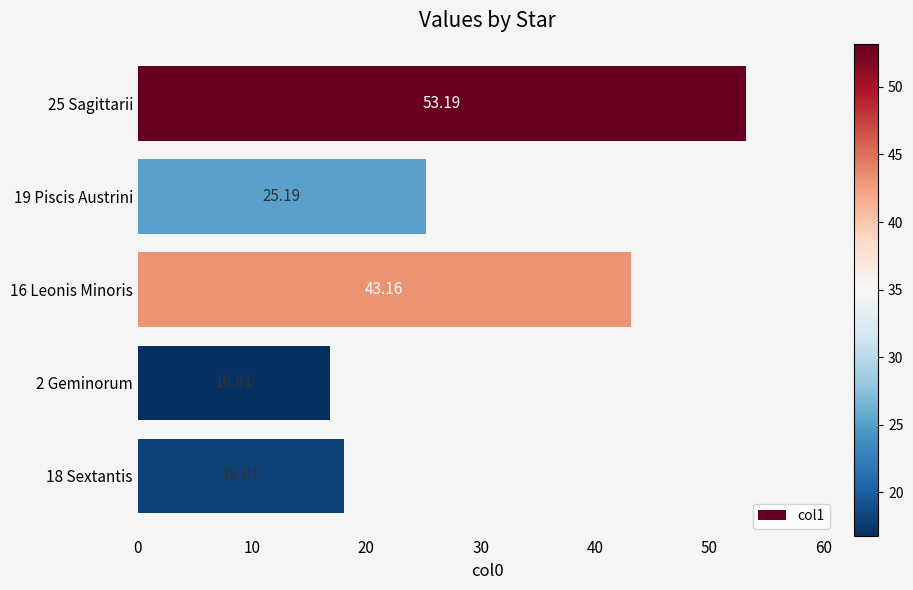

Rank the categories by value from highest to lowest.

25 Sagittarii, 16 Leonis Minoris, 19 Piscis Austrini, 18 Sextantis, 2 Geminorum